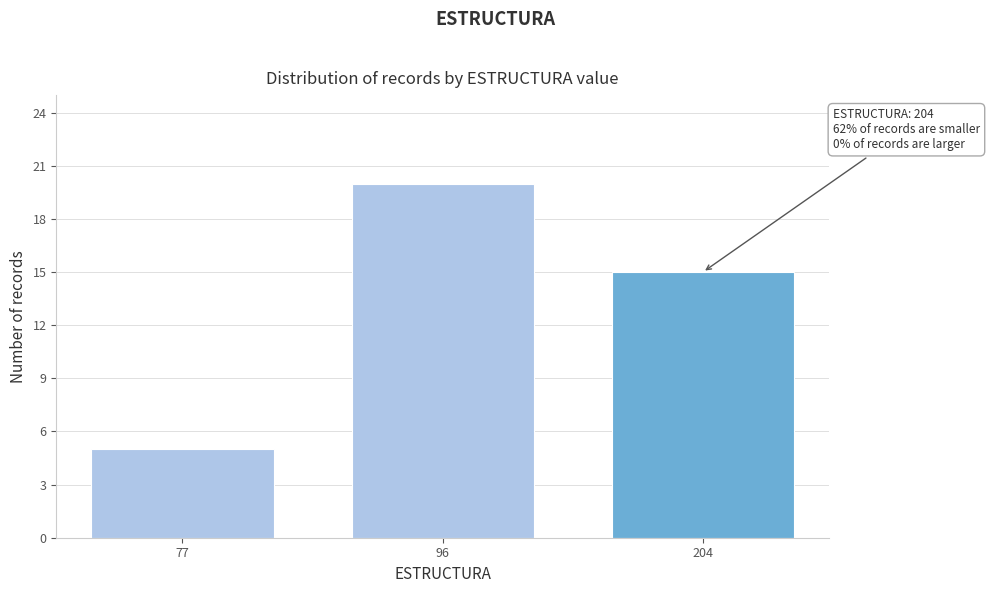

Reading left to right, transcribe all the data shown in this chart.

77=5	96=20	204=15